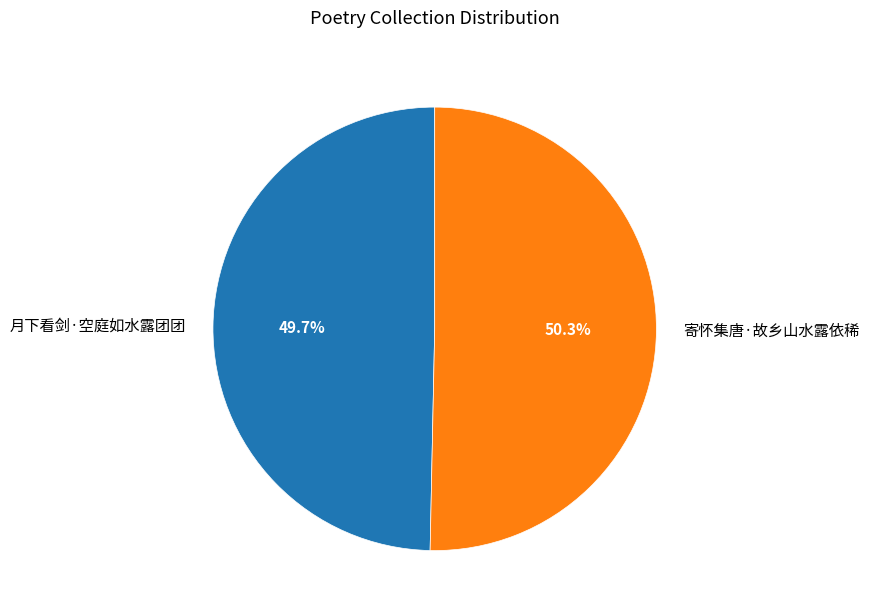

Count the number of slices in the pie.

2